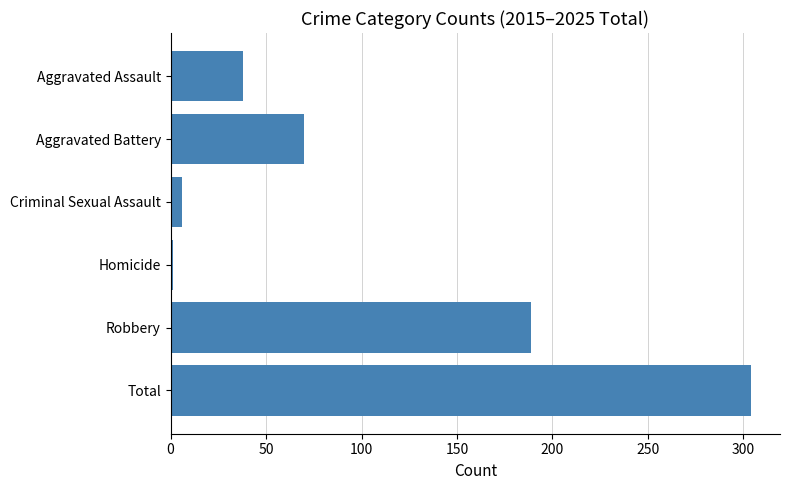

Where is the data nearest to the value 152?

Robbery